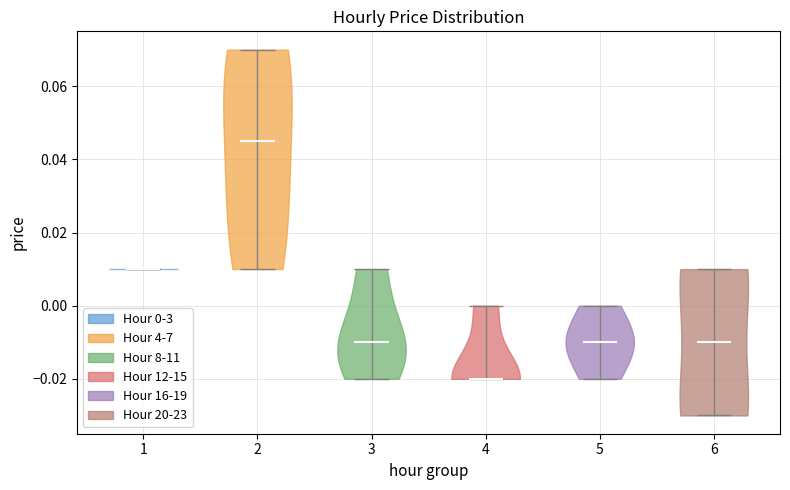

Reading left to right, read every violin against the y-axis: where its median line is, and the lowest and highest points it reaches. The values are not printed on the chart, so give them approximately, as read against the axis.

1: median line 0.010, lowest point 0.010, highest point 0.010
2: median line 0.046, lowest point 0.010, highest point 0.070
3: median line -0.010, lowest point -0.020, highest point 0.010
4: median line -0.020, lowest point -0.020, highest point 0.000
5: median line -0.010, lowest point -0.020, highest point 0.000
6: median line -0.010, lowest point -0.030, highest point 0.010